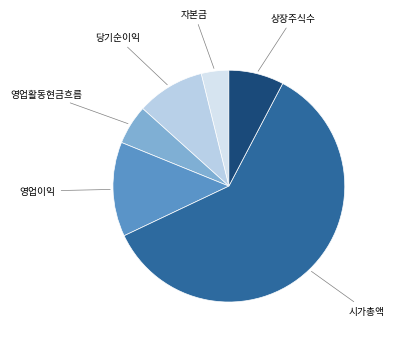

Count the number of slices in the pie.

6